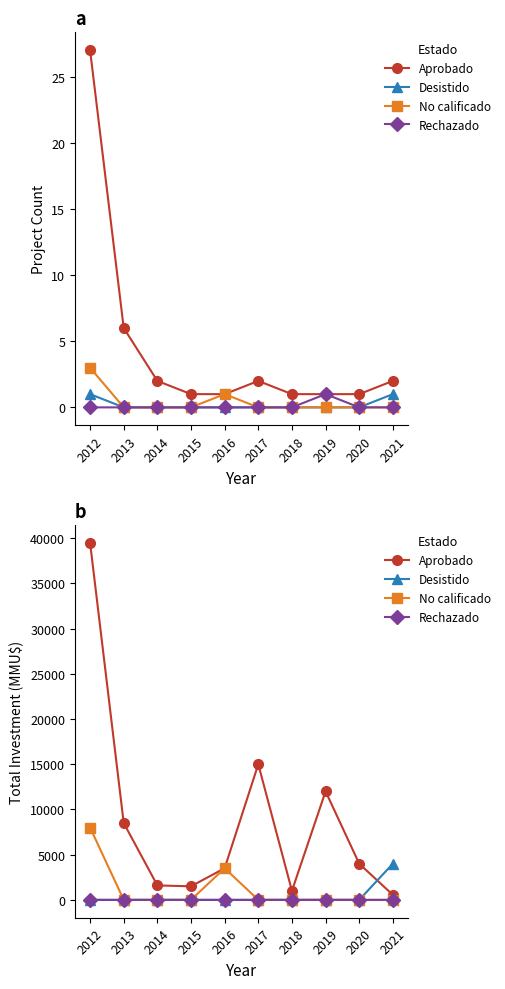

What is the total value across all series at 2021?

4550